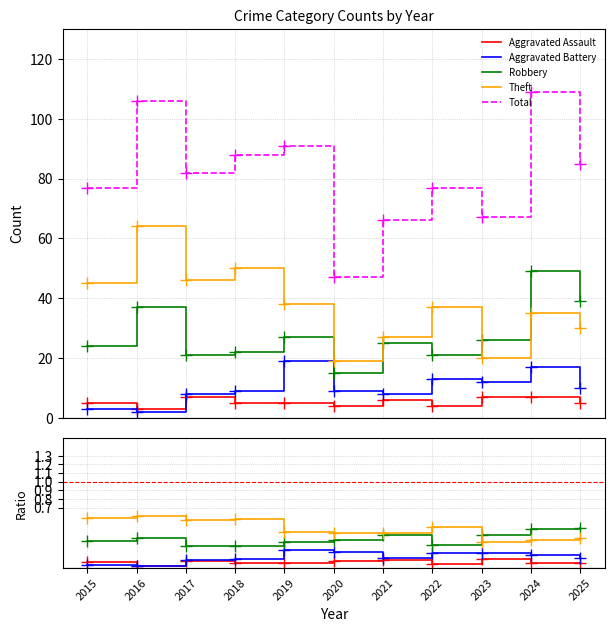

At which category is the sum across all series the highest?

2024